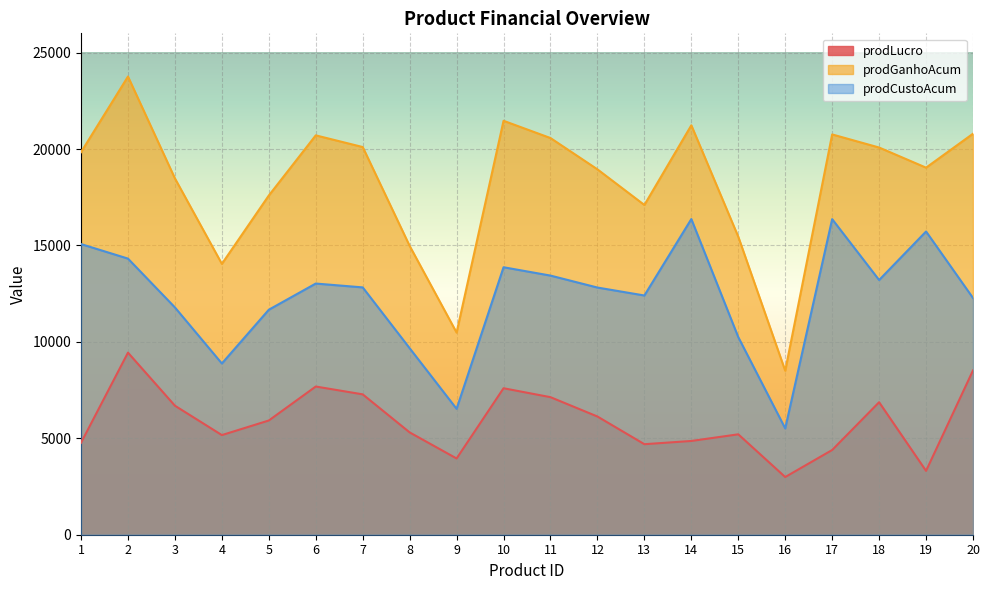

Does the chart display data point markers on the line(s)?

No